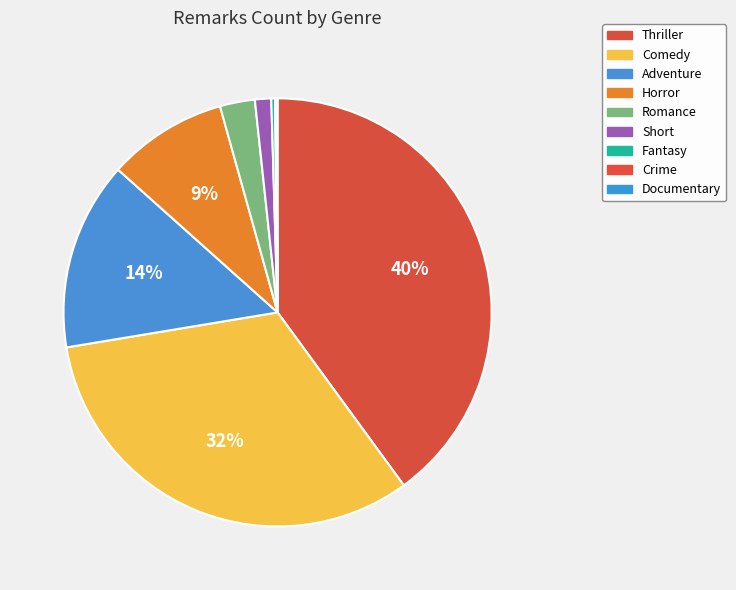

Does Crime represent more than half of the total?

No